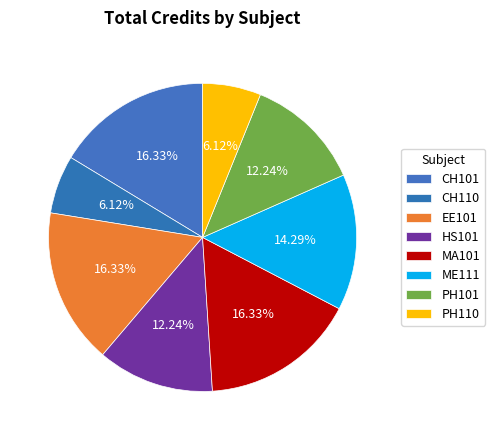

What percentage do PH101 and PH110 together represent?

18.4%